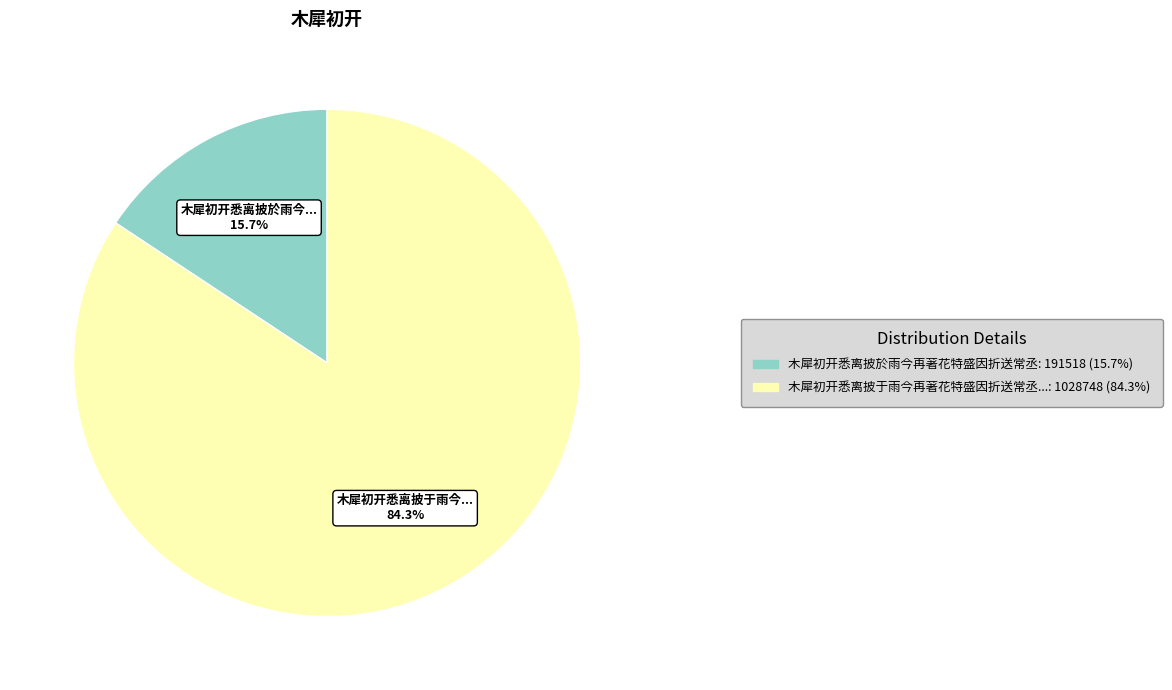

Is there a majority slice in this chart?

Yes